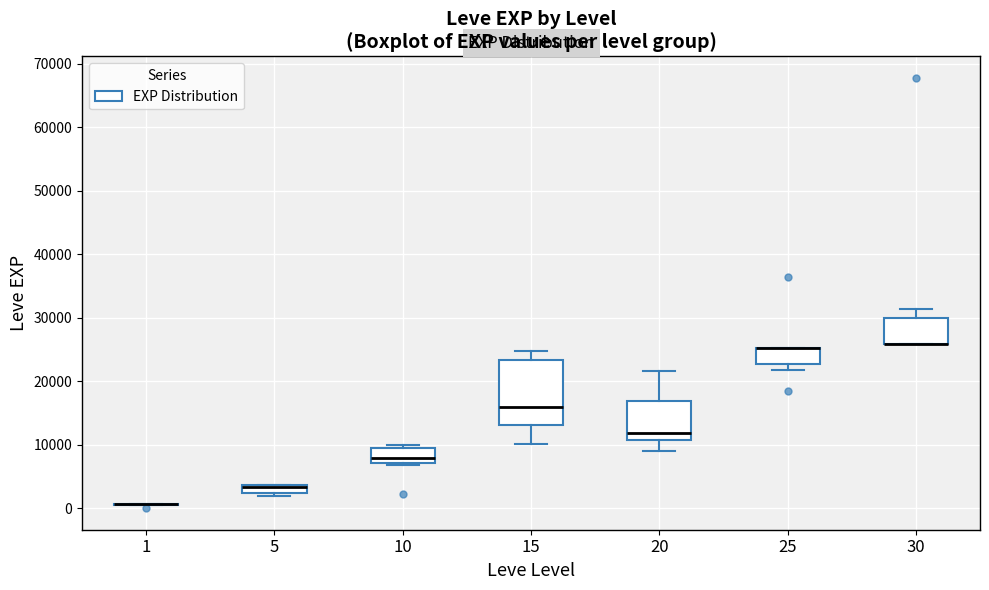

Comparing the boxes themselves (not the whiskers), which one is the tallest?

15